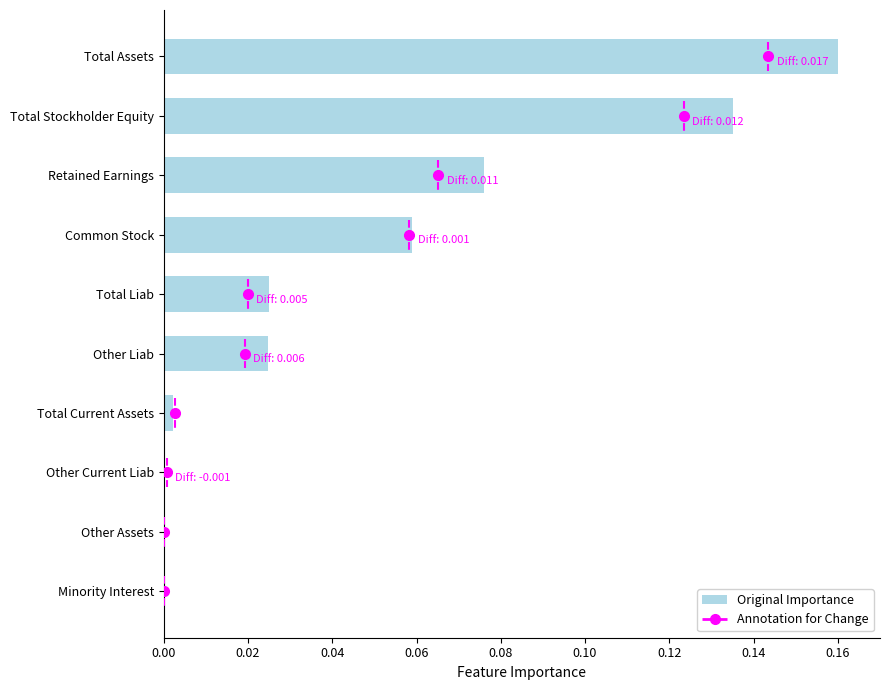

True or false: the data shows 0.0 at Other Liab.

True